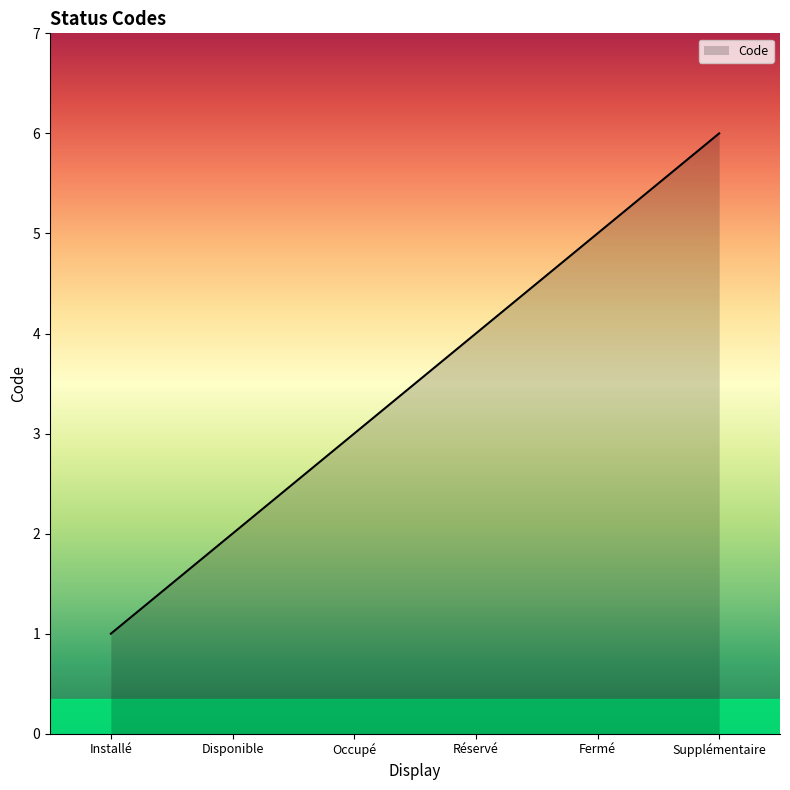

What is the ratio of the value at Installé to the value at Disponible?

0.5